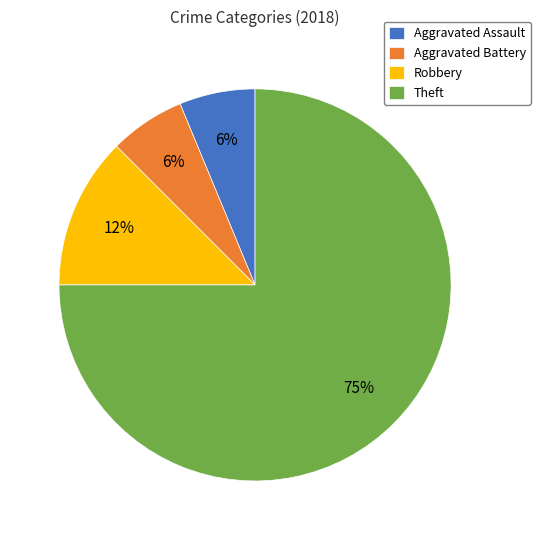

To the nearest percent, what portion does Aggravated Assault represent?

6%